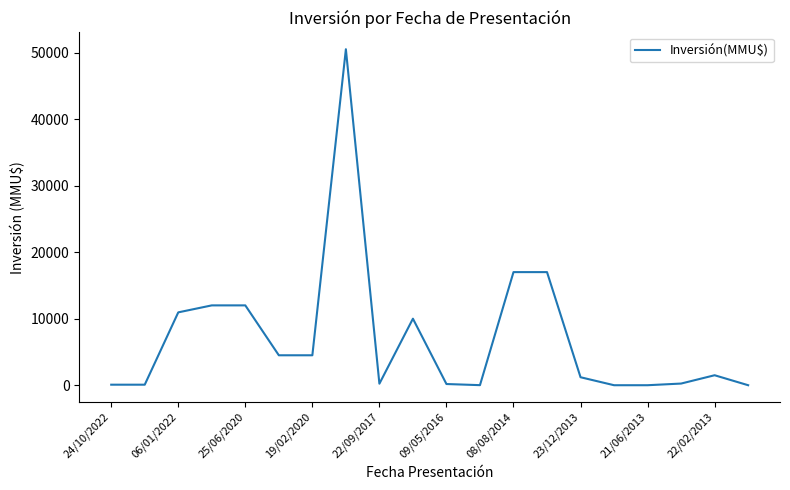

What is the difference between the maximum and minimum values?

50499